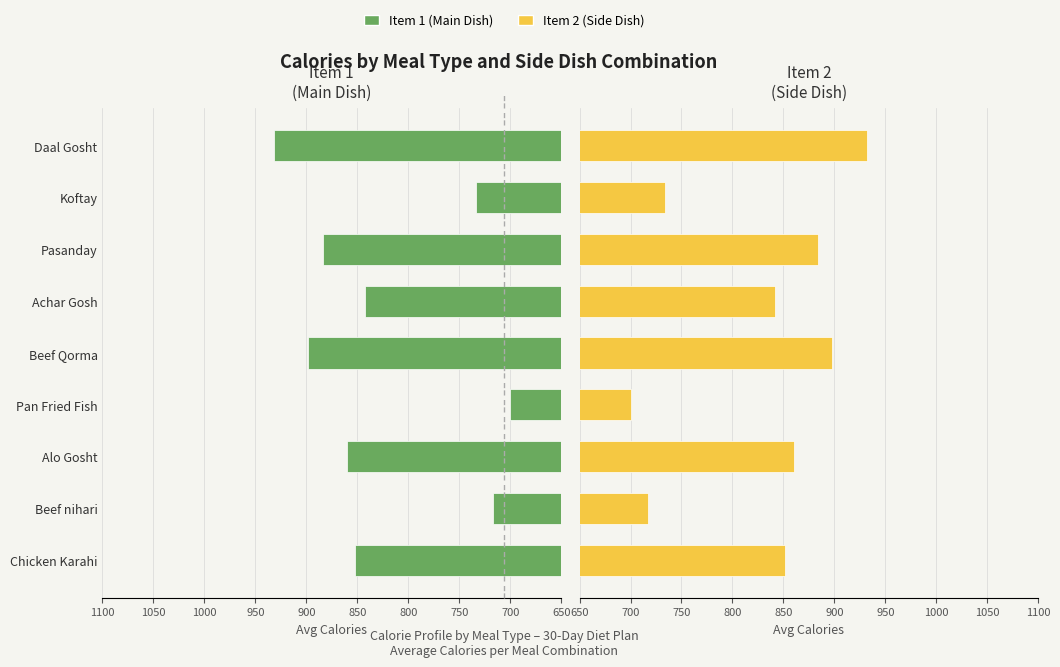

What is the value of the Item 2 (Side) bar at the 5th from the left?

898